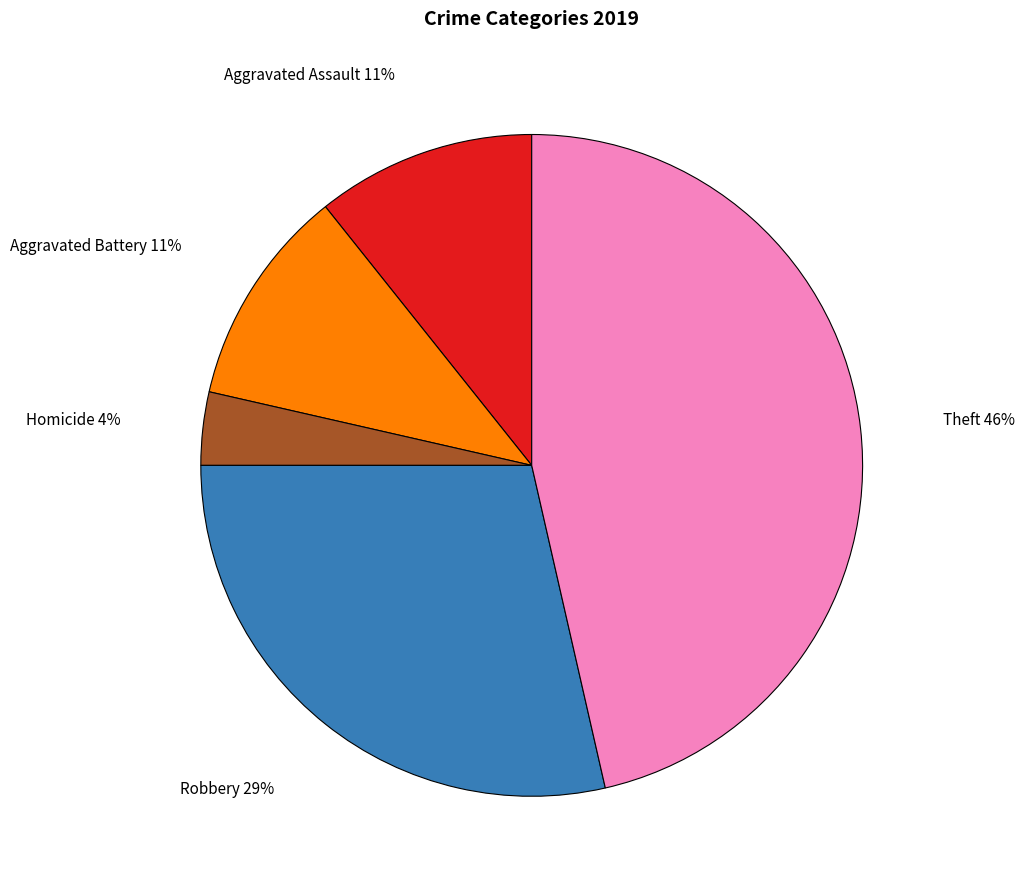

To the nearest percent, what is the average slice percentage?

20%